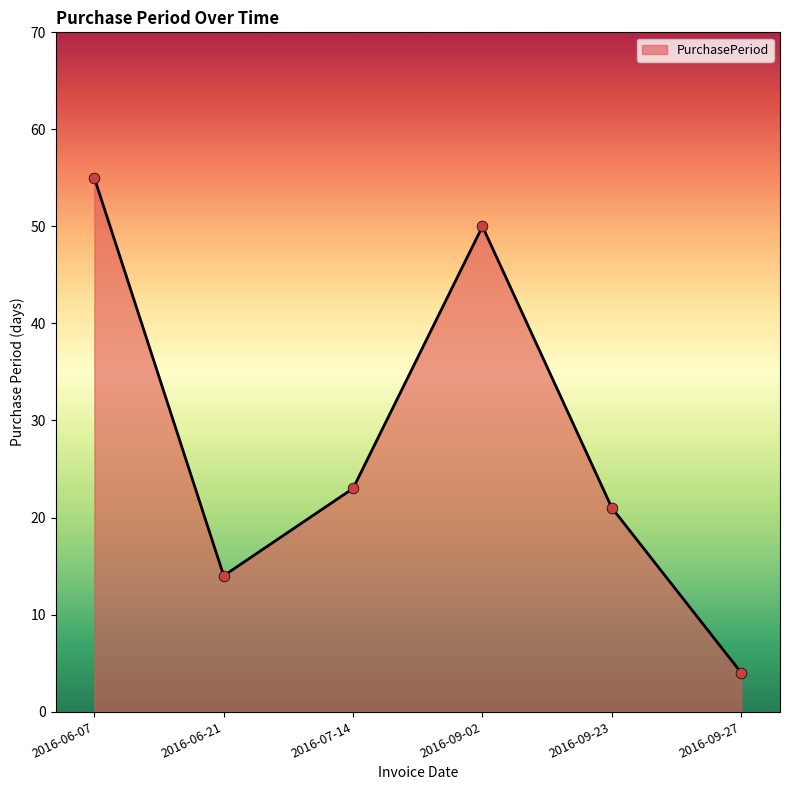

What is the change in value from 2016-06-21 to 2016-09-27?

-10